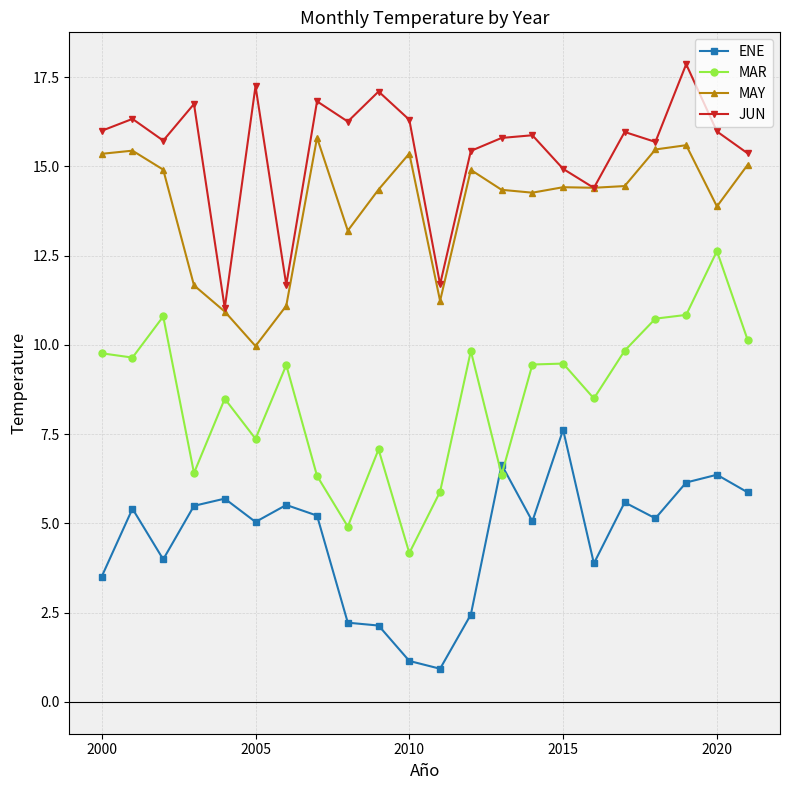

What is the minimum value for MAR?

4.2